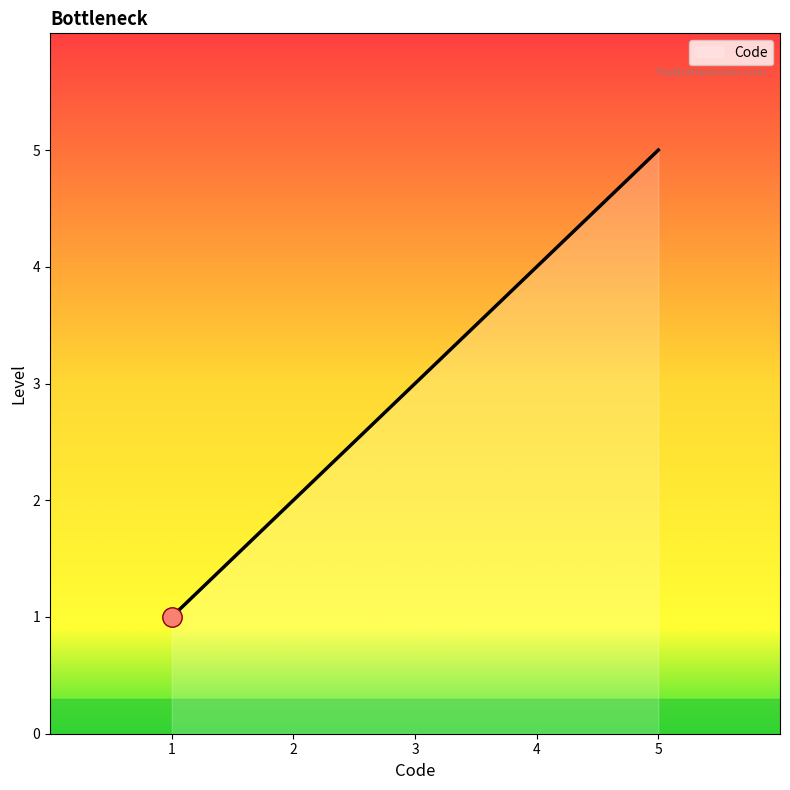

What is the difference between the second highest and minimum values?

3